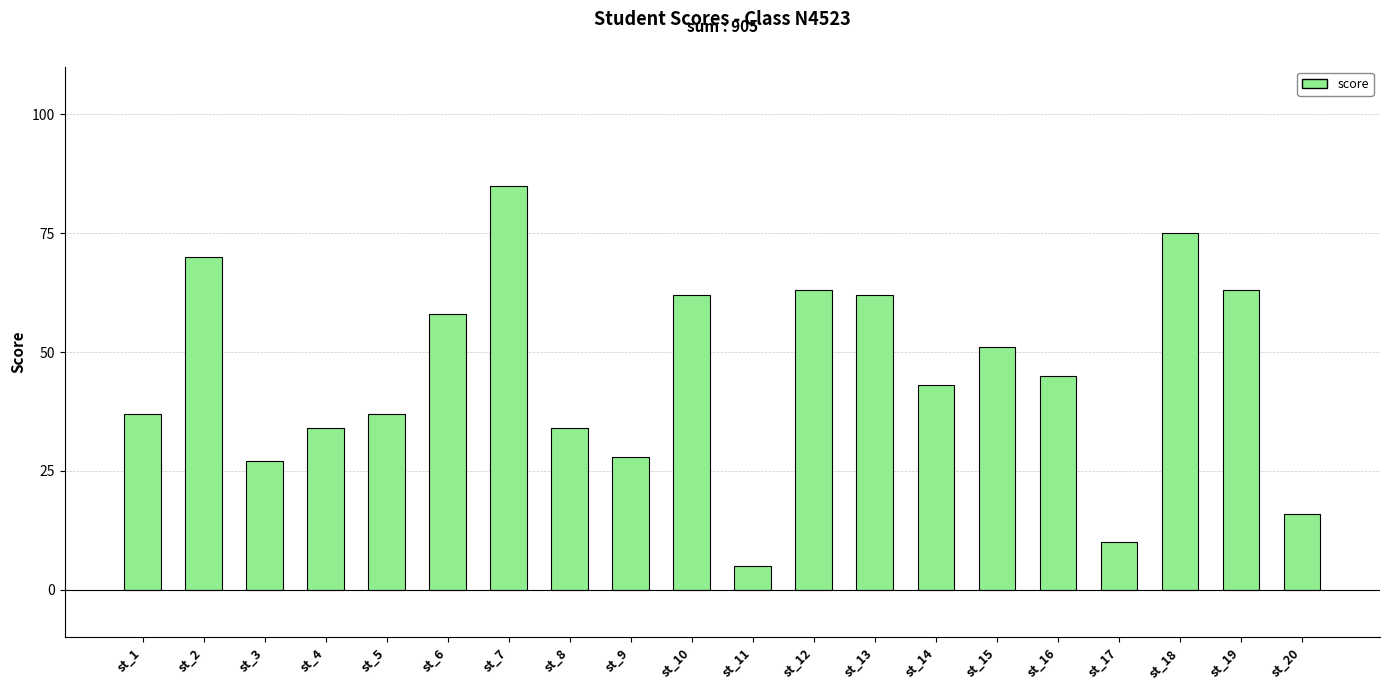

What is the difference between the values at st_6 and st_7?

27